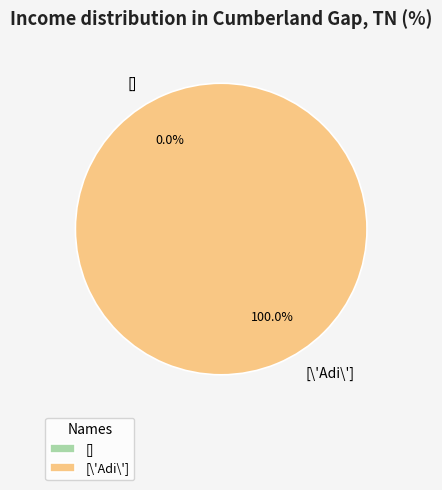

How many segments does this pie chart have?

2